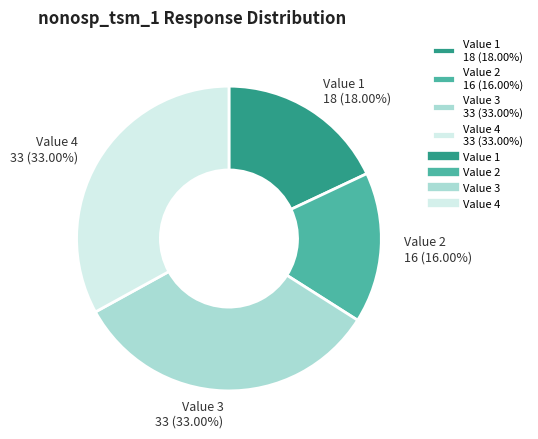

Is there a majority slice in this chart?

No